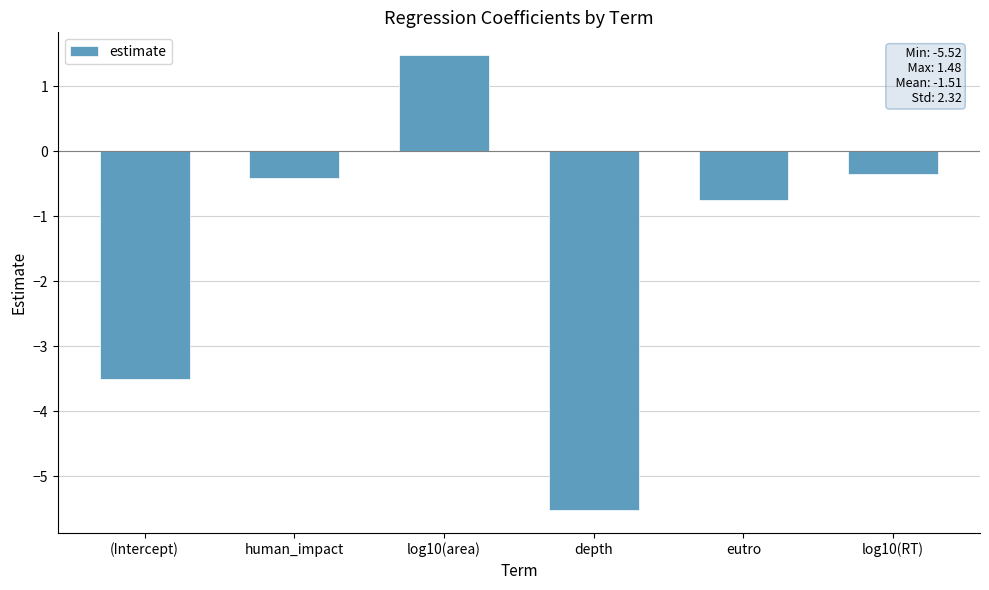

Reading right to left, extract all data points from this chart.

log10(RT)=-0.3	eutro=-0.8	depth=-5.5	log10(area)=1.5	human_impact=-0.4	(Intercept)=-3.5